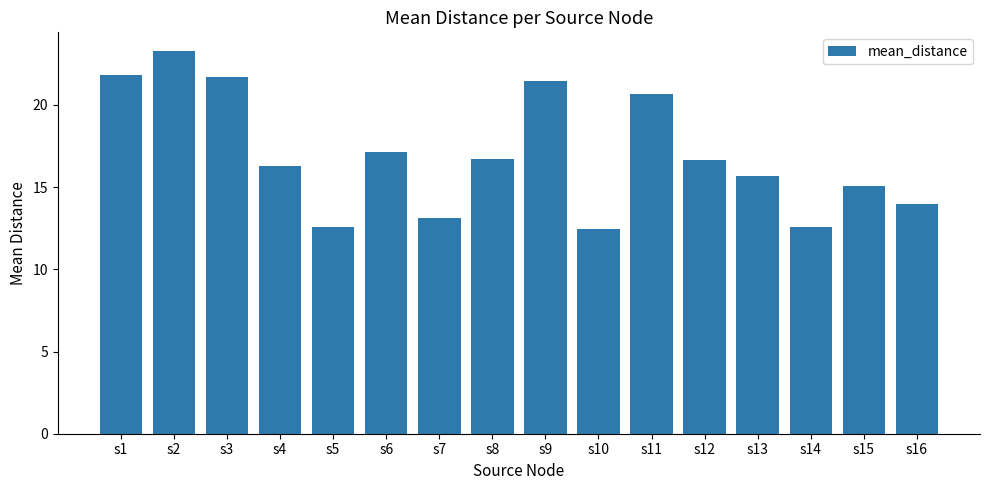

What is the difference between the maximum and minimum values?

10.8